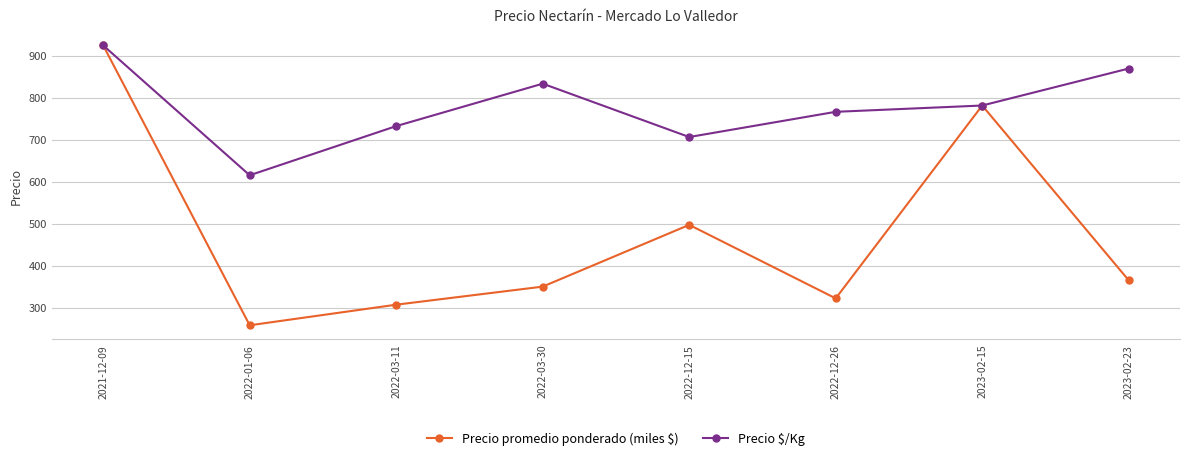

What are all the series names shown in the legend?

Precio promedio ponderado (miles $), Precio $/Kg